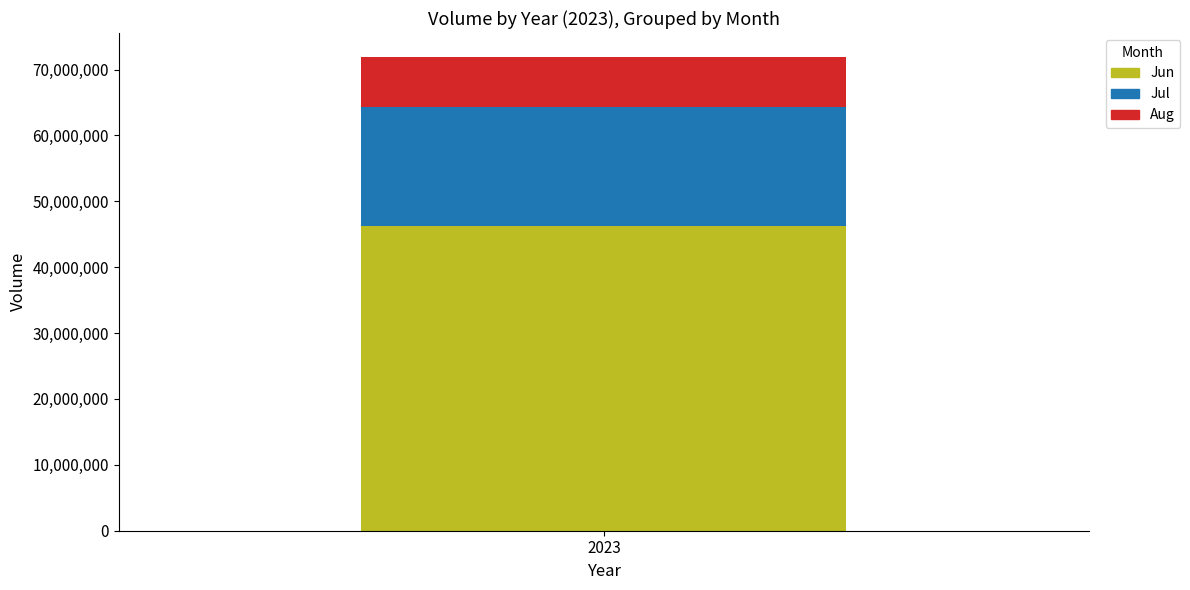

List the labels in order of Jun value, largest first.

2023